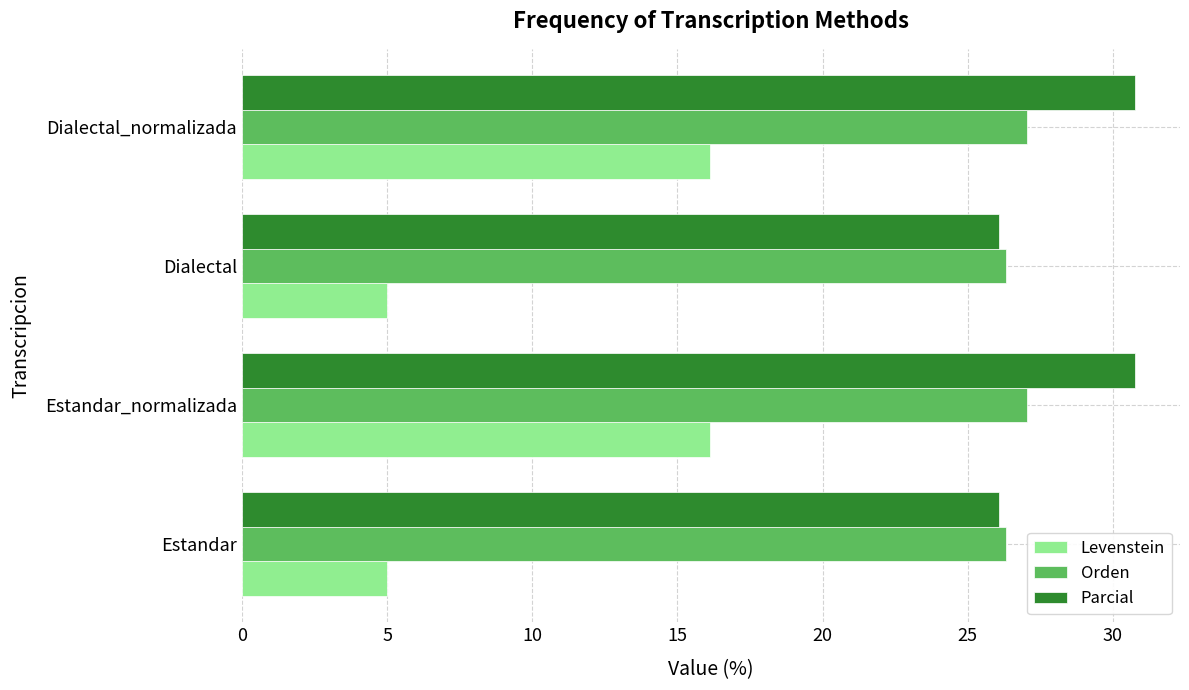

What is the maximum value for Orden?

27.0